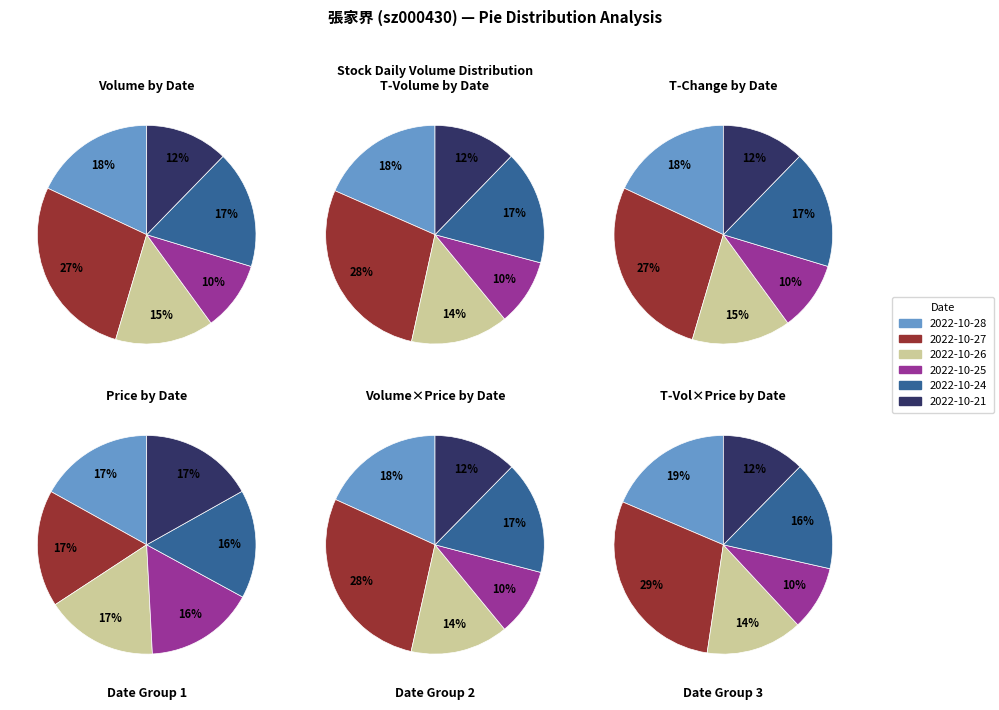

Is 2022-10-25 the majority of the pie?

No